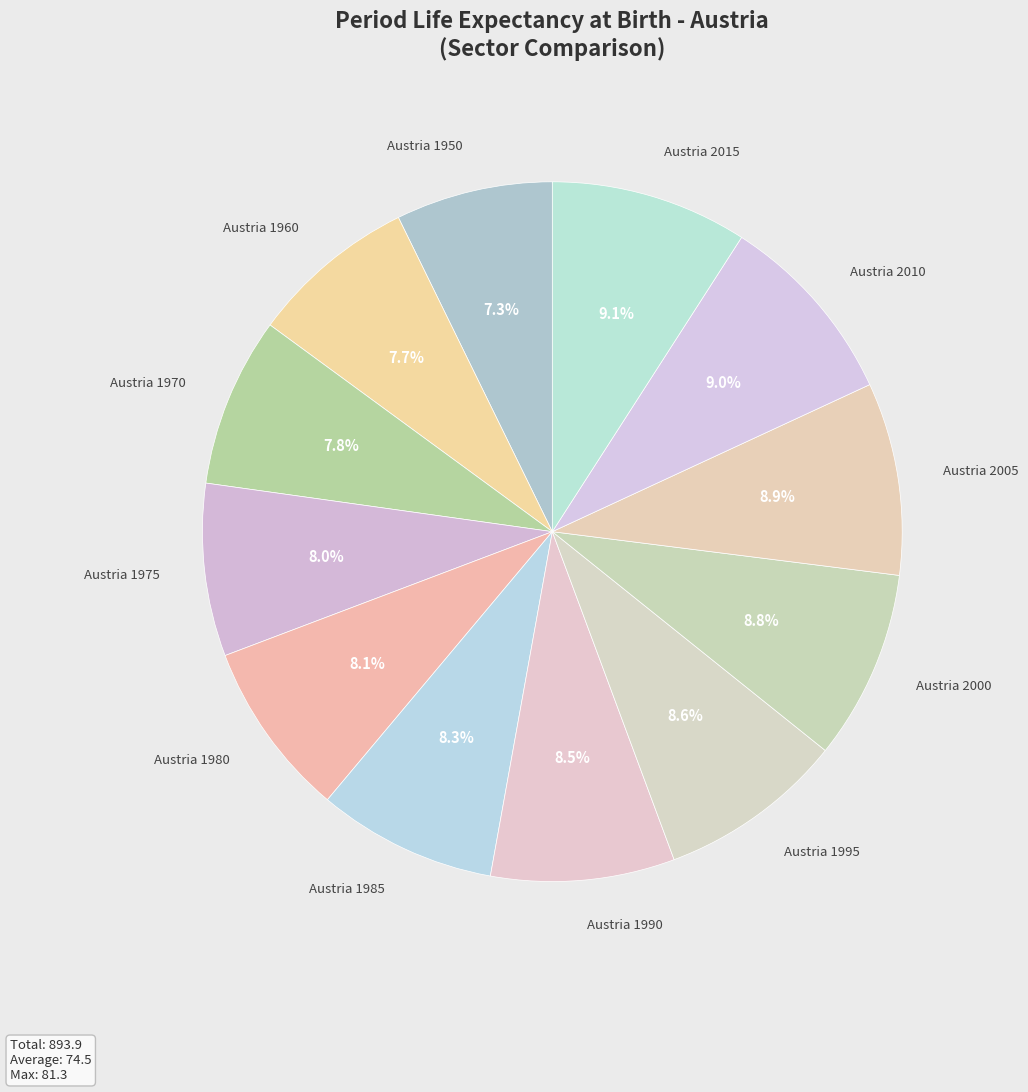

To the nearest percent, what is the difference between the largest and smallest slice percentages?

2%